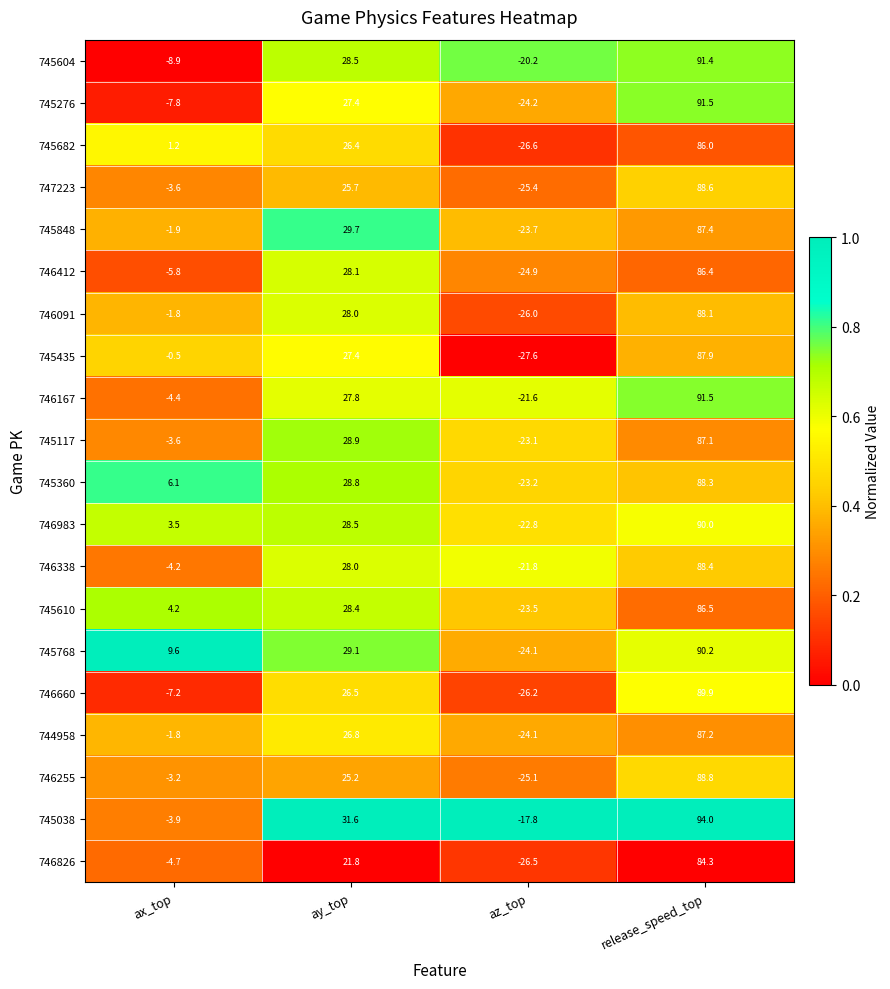

Which label corresponds to the smallest value in the chart?

az_top